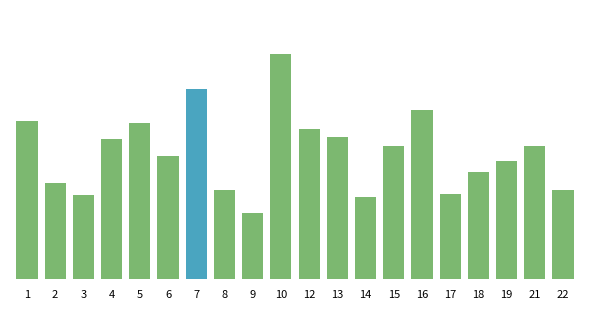

Does the chart contain any negative values?

No